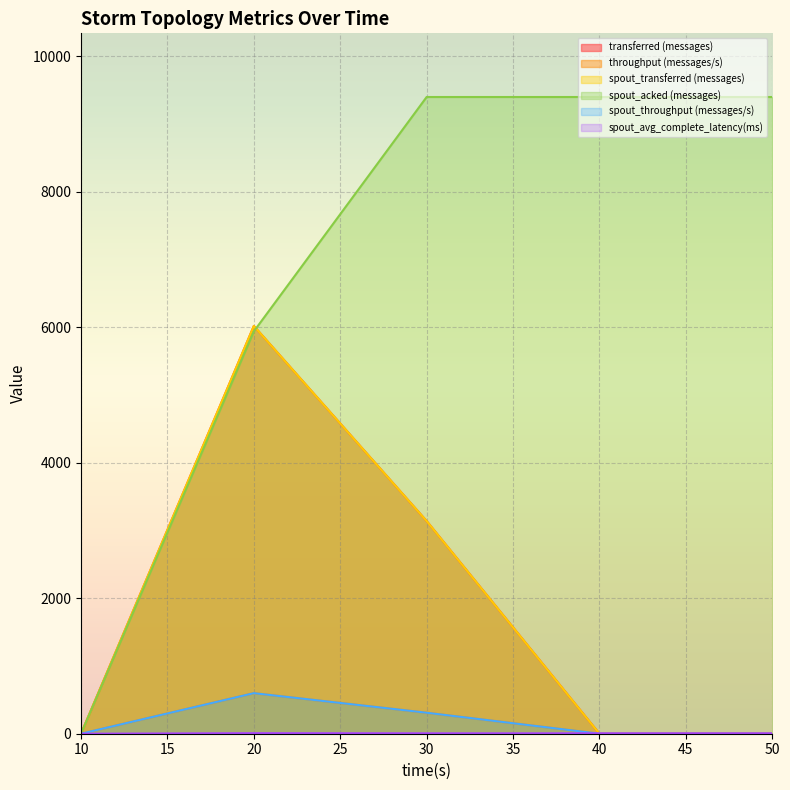

Reading right to left, transcribe all the data shown in this chart.

transferred (messages): 50=0.0	40=0.0	30=3140.0	20=6020.0	10=0.0
throughput (messages/s): 50=0.0	40=0.0	30=310.0	20=599.0	10=0.0
spout_transferred (messages): 50=0.0	40=0.0	30=3140.0	20=6020.0	10=0.0
spout_acked (messages): 50=9400.0	40=9400.0	30=9400.0	20=5940.0	10=0.0
spout_throughput (messages/s): 50=0.0	40=0.0	30=310.0	20=599.0	10=0.0
spout_avg_complete_latency(ms): 50=6.0	40=6.0	30=6.0	20=7.9	10=0.0